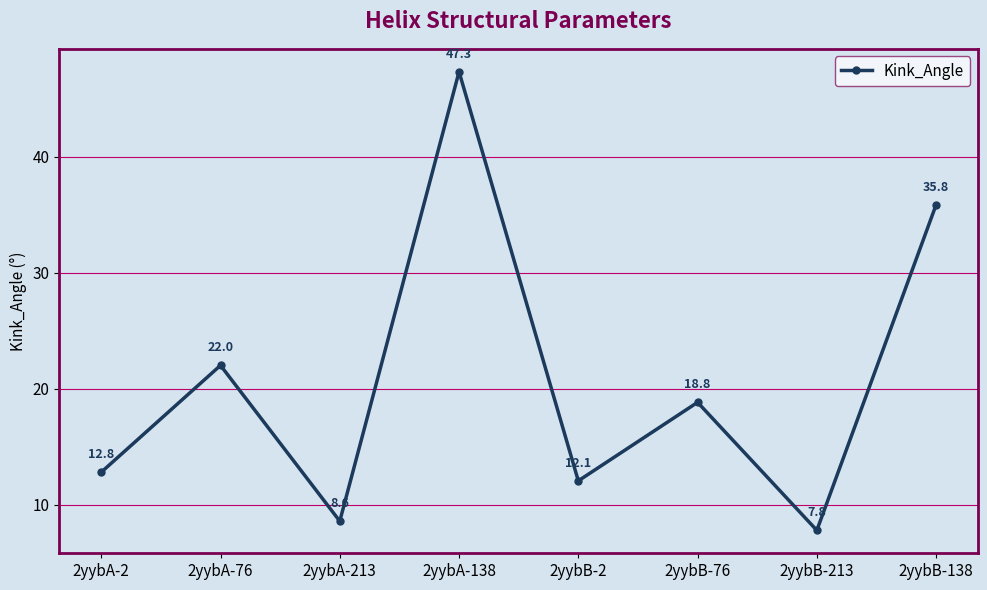

Reading right to left, extract all data points from this chart.

35.8	7.8	18.8	12.1	47.3	8.6	22.0	12.8